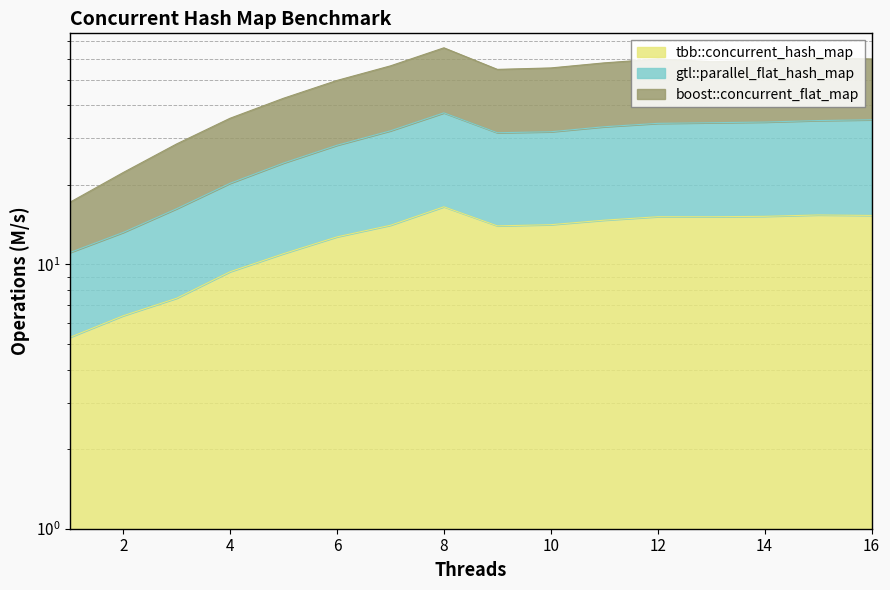

List the labels in order of gtl::parallel_flat_hash_map value, smallest first.

1, 2, 3, 4, 5, 6, 9, 10, 7, 11, 12, 13, 14, 15, 16, 8